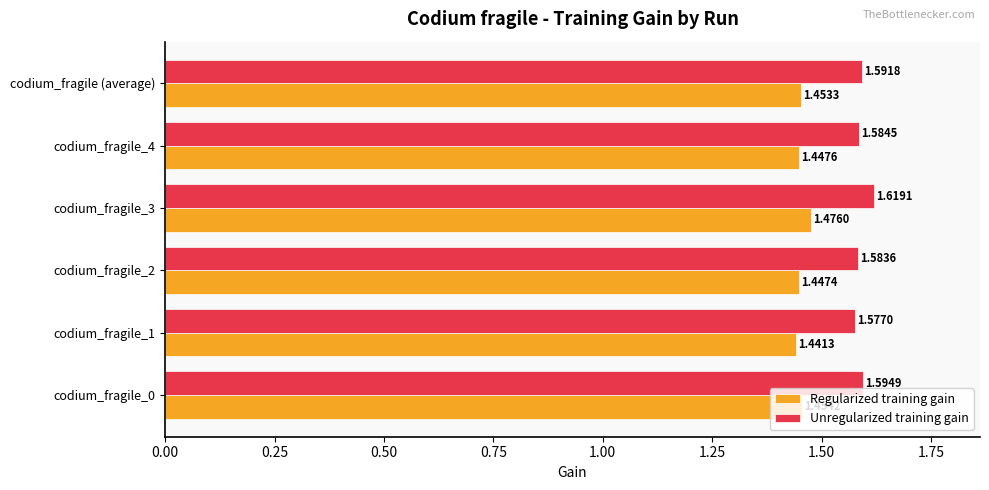

Which series has the largest range (max minus min)?

Unregularized training gain